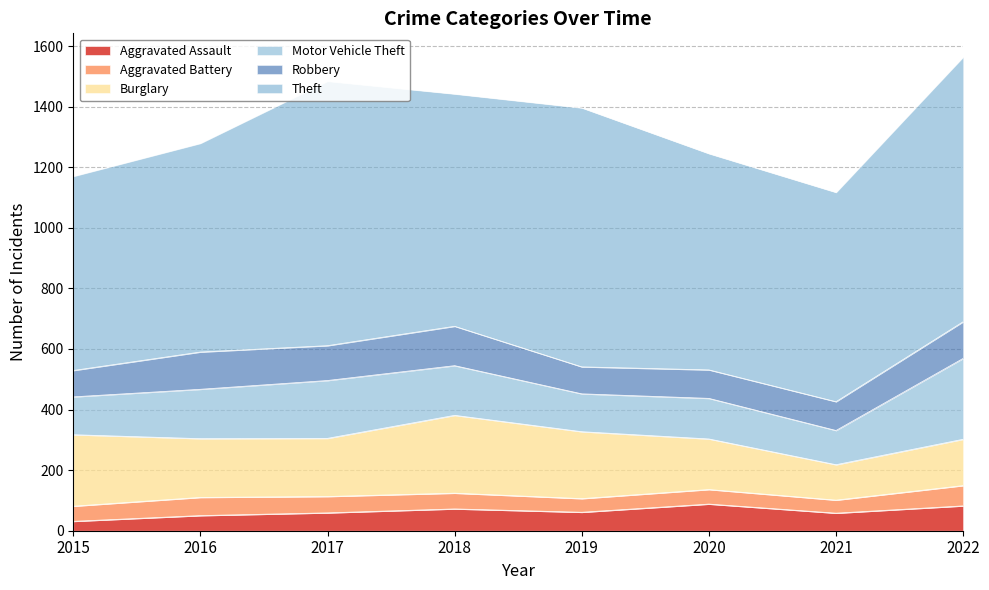

At which category does the chart reach its peak across all series?

2022